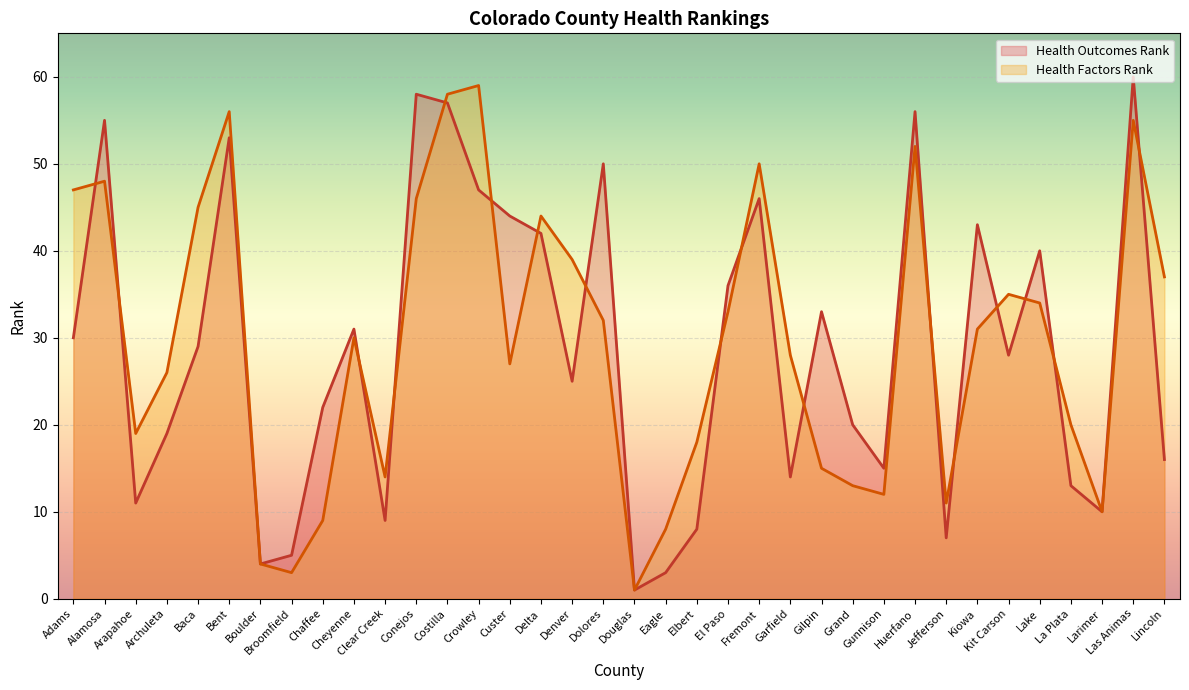

Is the value of Health Factors Rank at Denver greater than the value of Health Outcomes Rank at Las Animas?

No